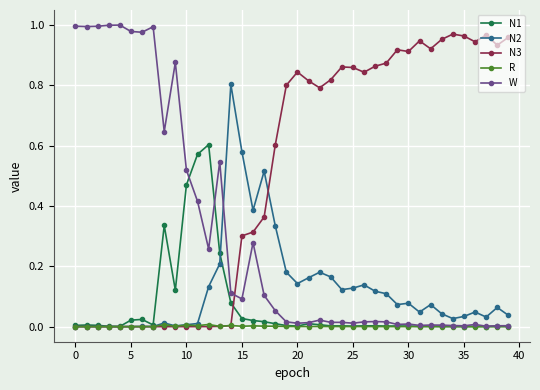

True or false: W and N3 intersect in this chart.

True